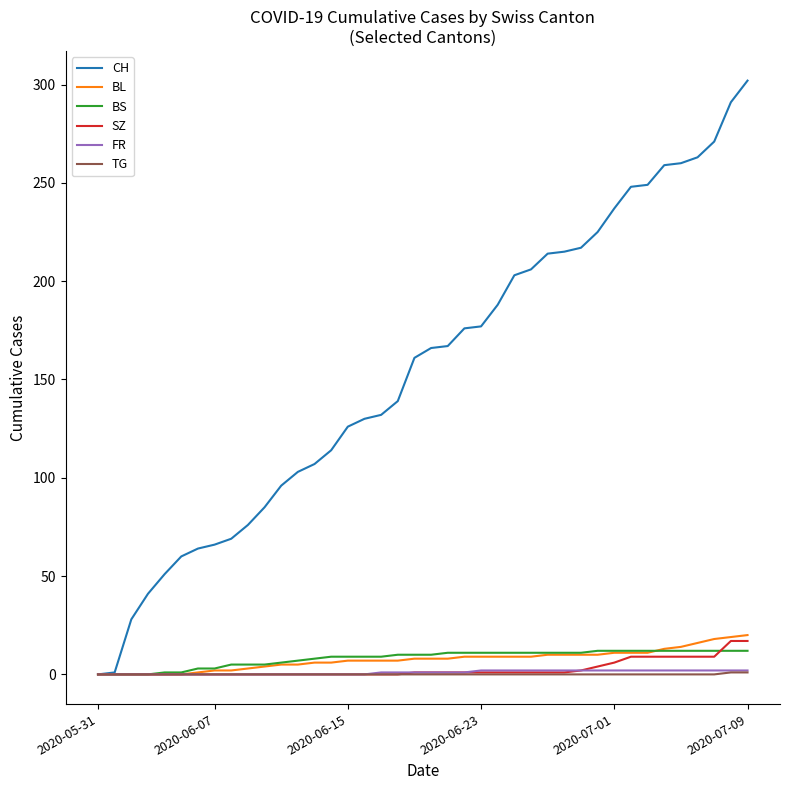

Which series has the largest total across all categories?

CH